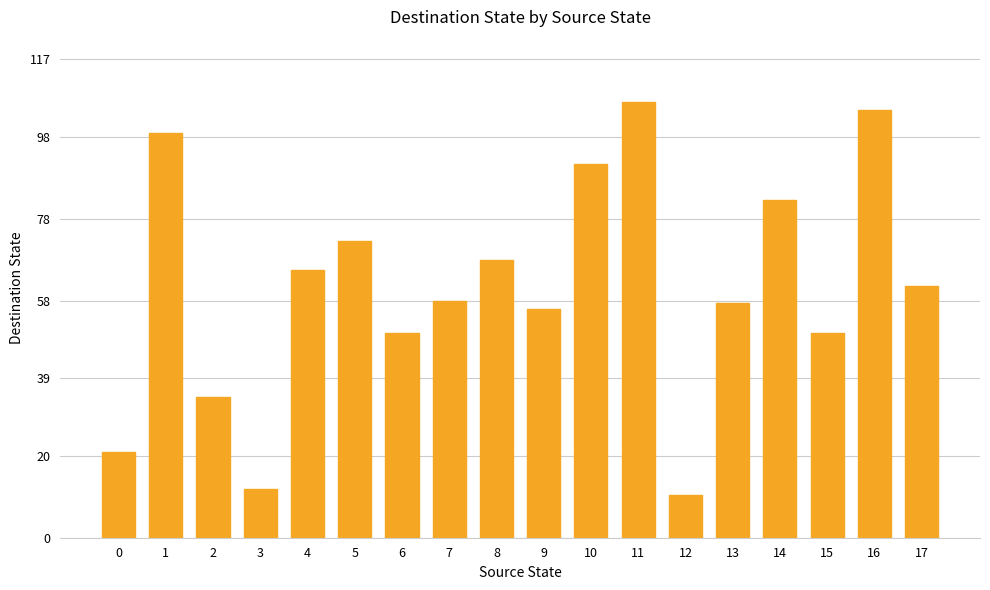

What is the average value?

61.2